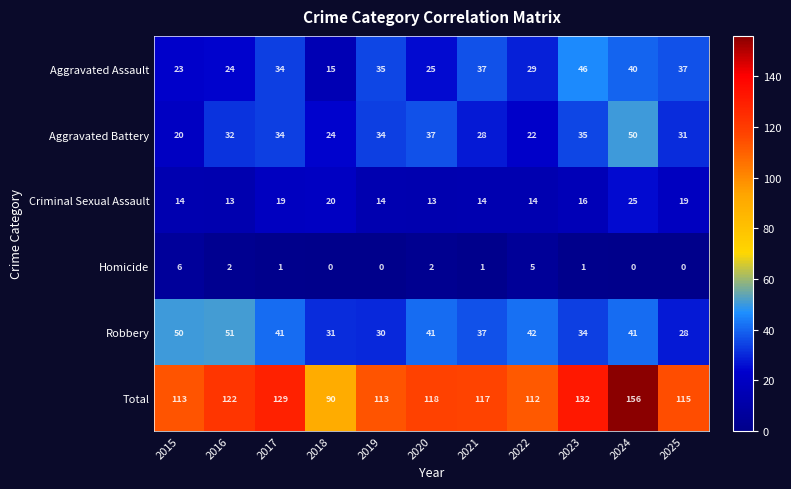

The Aggravated Battery series shows 18 at 2025. True or false?

False